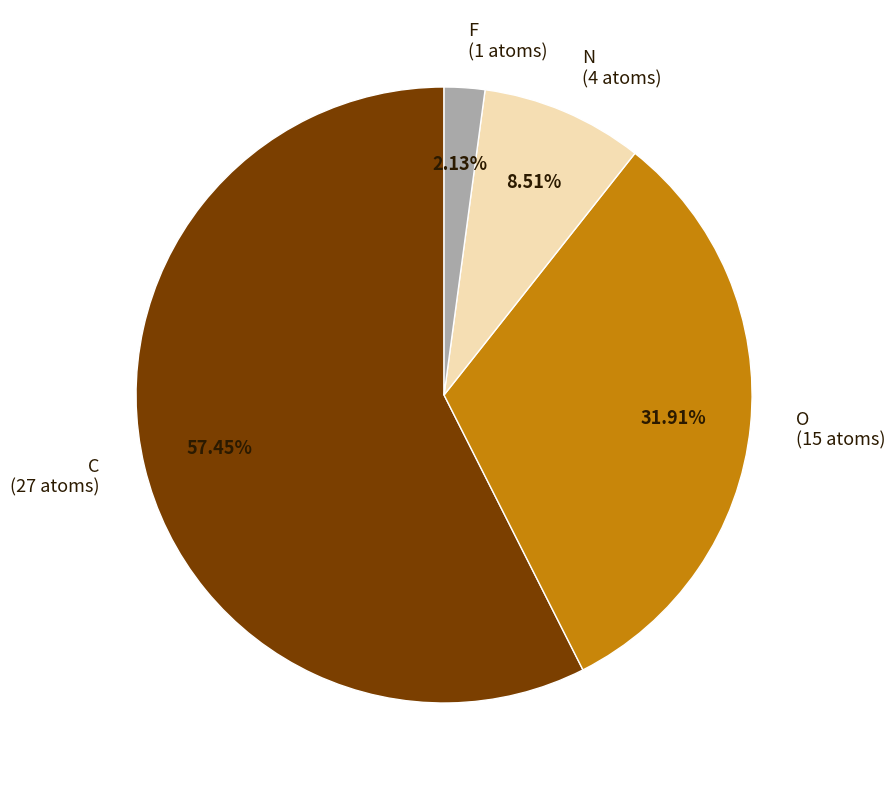

What is the ratio of the value at N (4 atoms) to the value at O (15 atoms)?

0.3